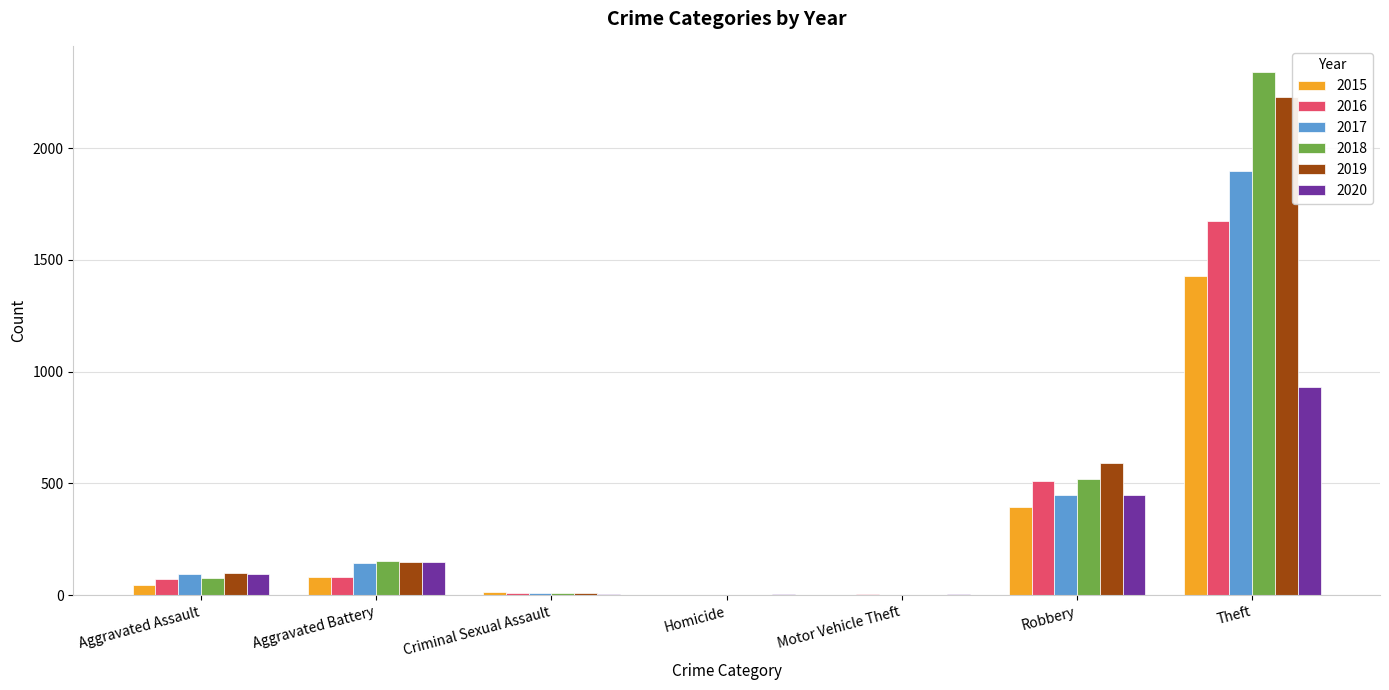

Which category has the highest value in the 2017 series?

Theft